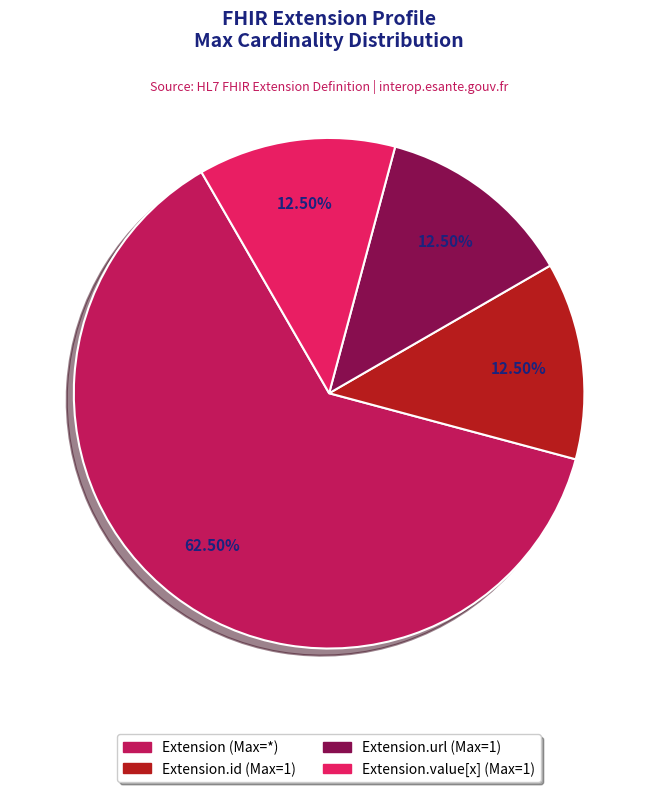

Is there any slice that represents more than half of the pie?

Yes